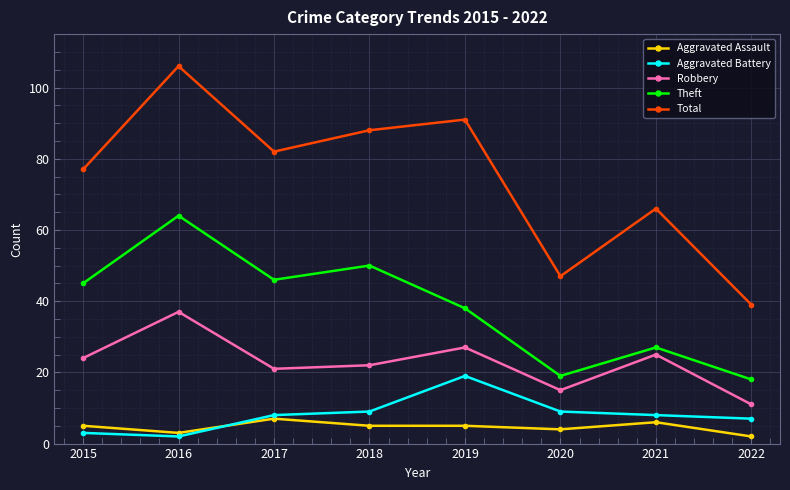

At which category does Theft reach its first local peak?

2016